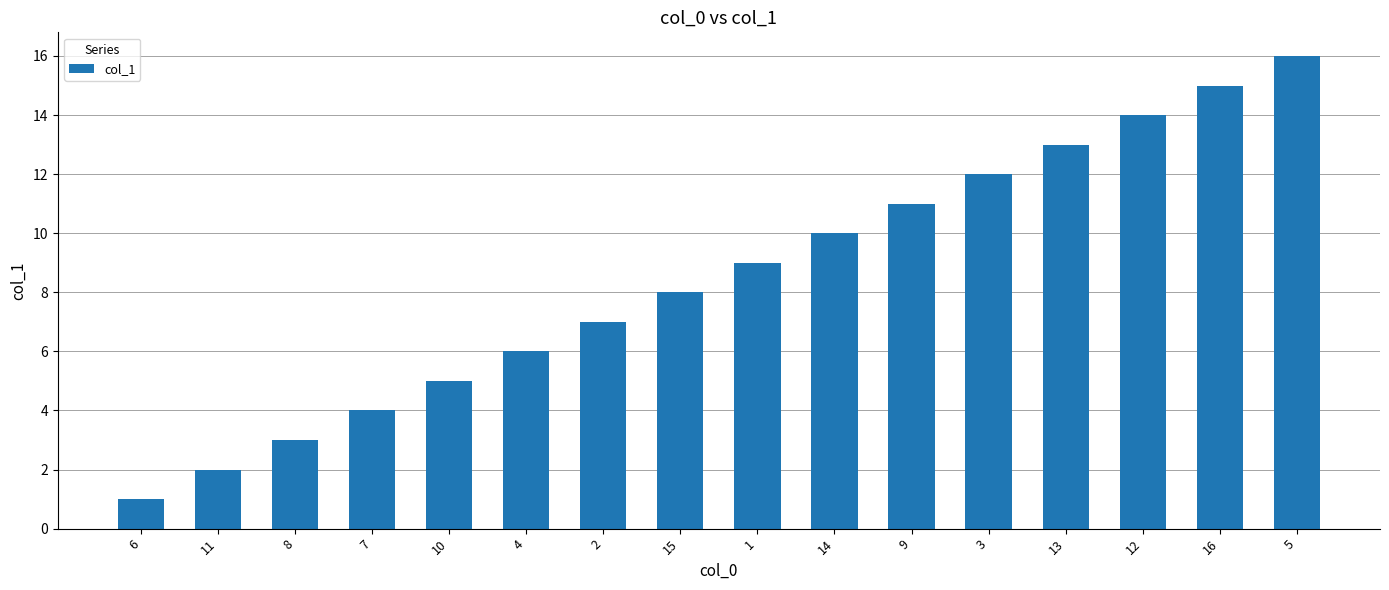

Reading left to right, transcribe all the data shown in this chart.

1	2	3	4	5	6	7	8	9	10	11	12	13	14	15	16